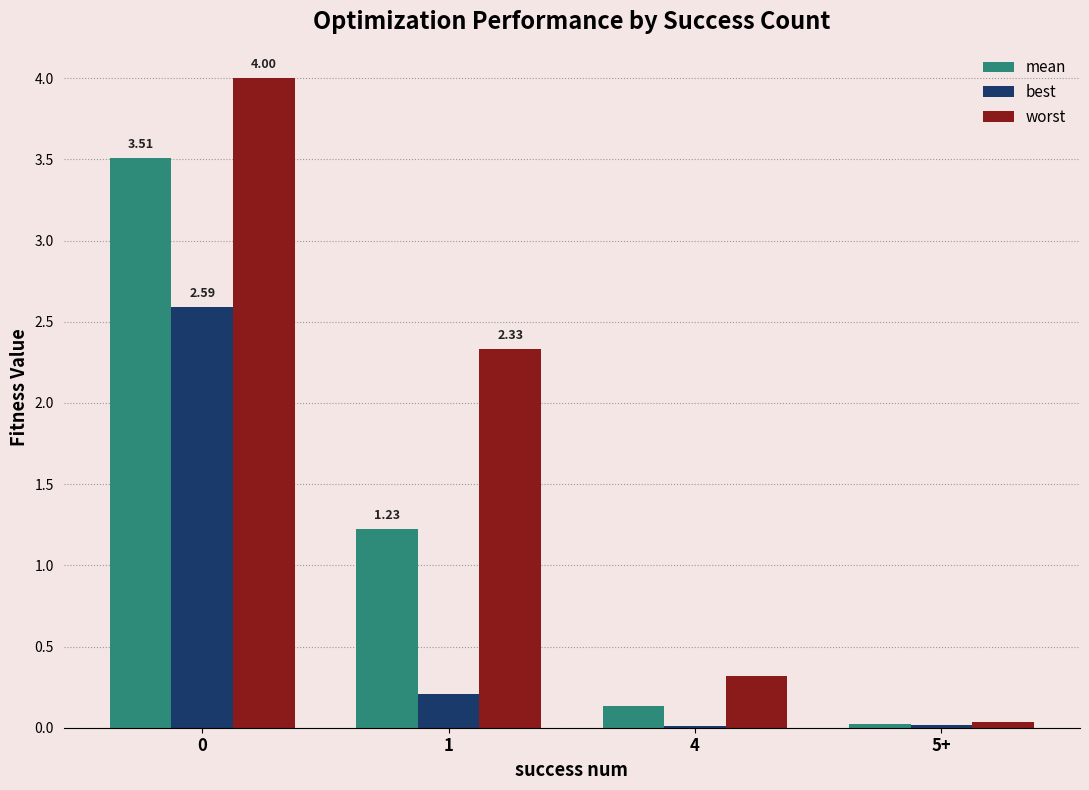

What are all the series names shown in the legend?

mean, best, worst